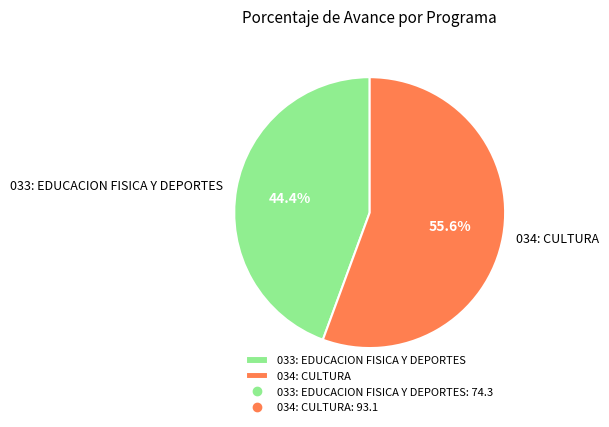

What percentage is the 034: CULTURA slice, to the nearest percent?

56%